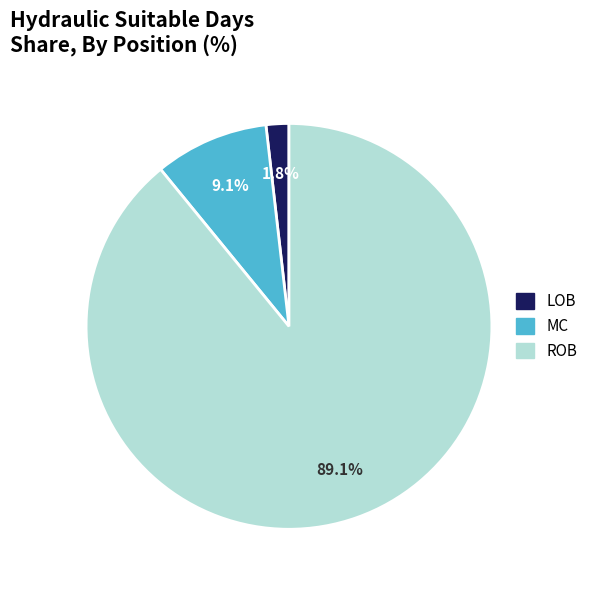

Is there any slice that represents more than half of the pie?

Yes